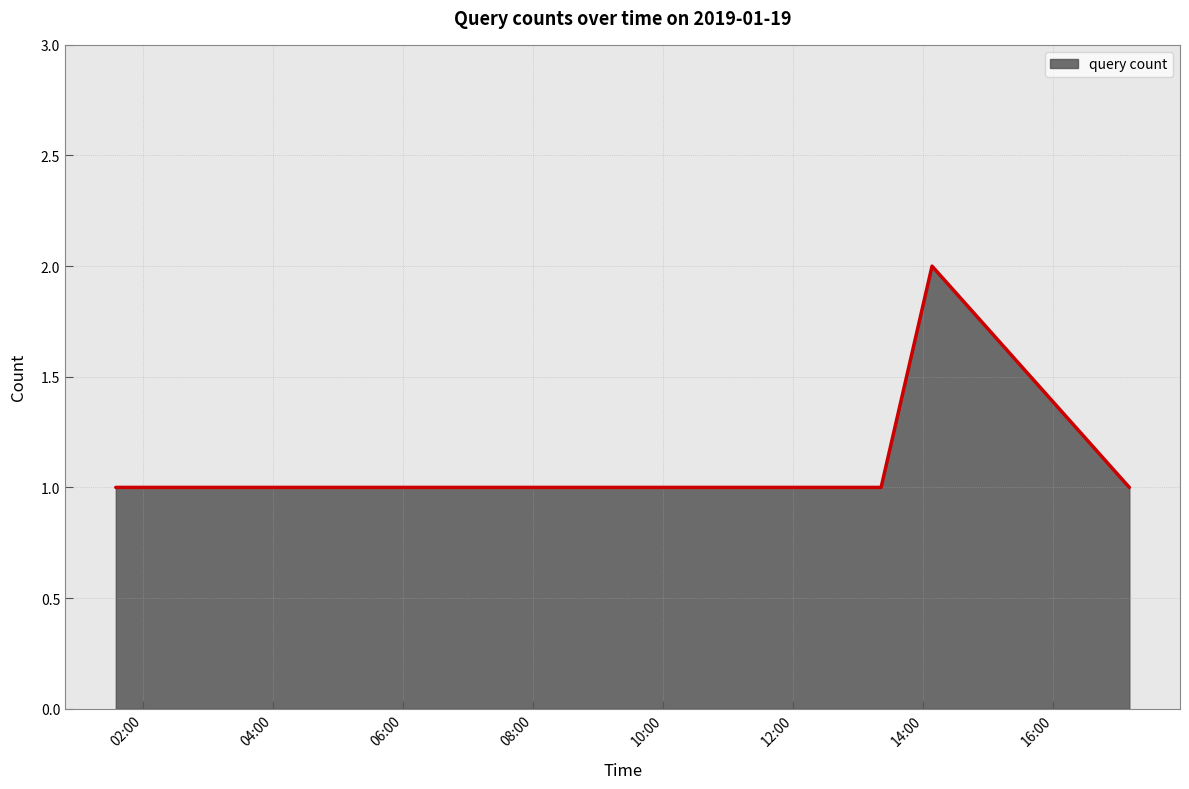

True or false: the data has more than 0 interior local peaks.

True